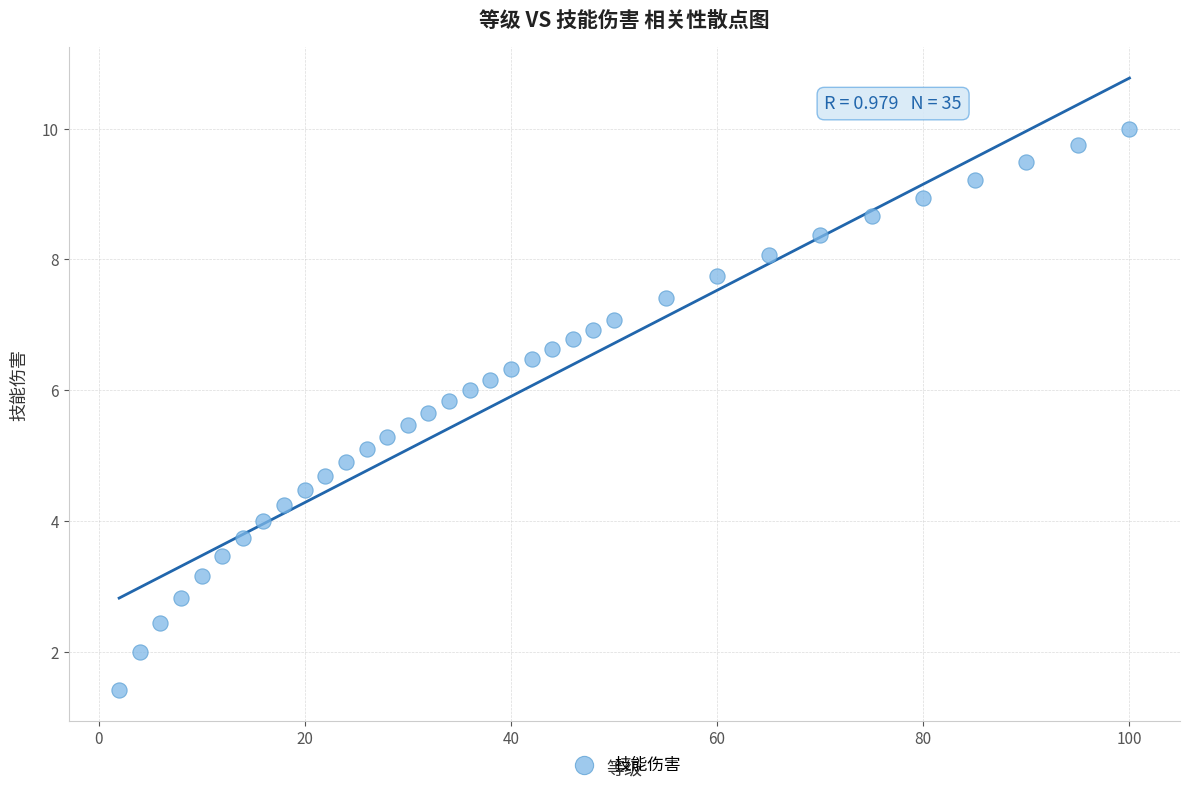

What is the range of Y values (max minus min)?

8.6